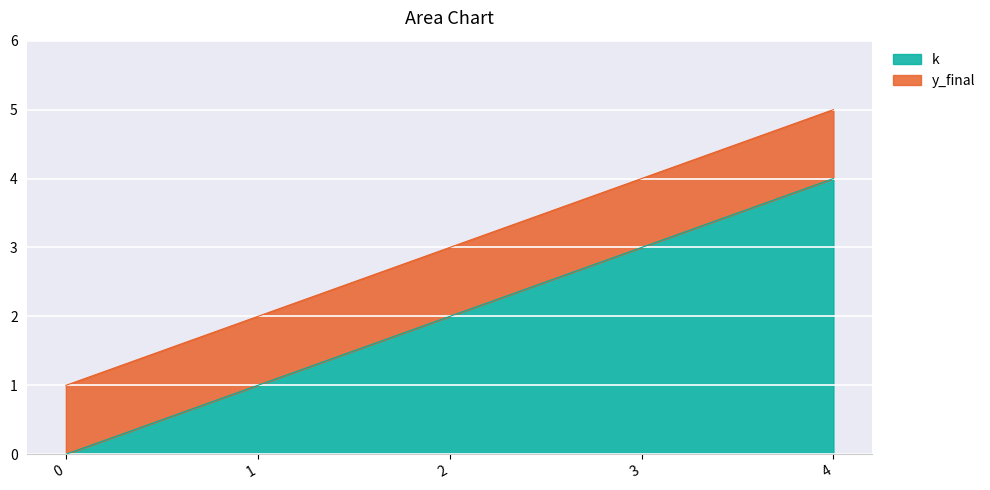

What is the difference between the maximum and second lowest values?

3